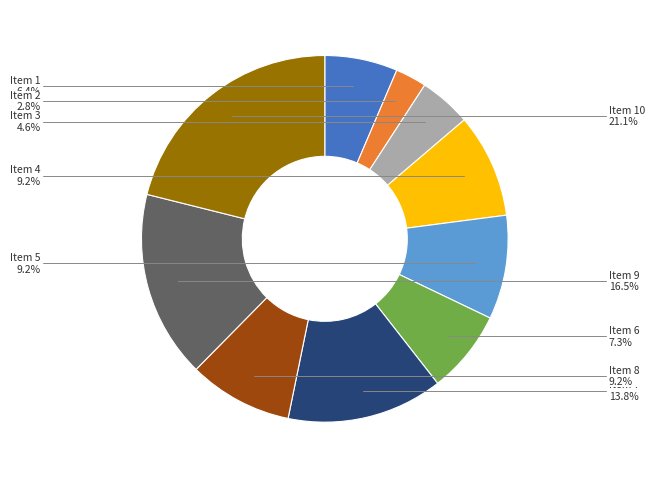

Approximately how many times larger is the value at Item 2 compared to Item 4?

0.3